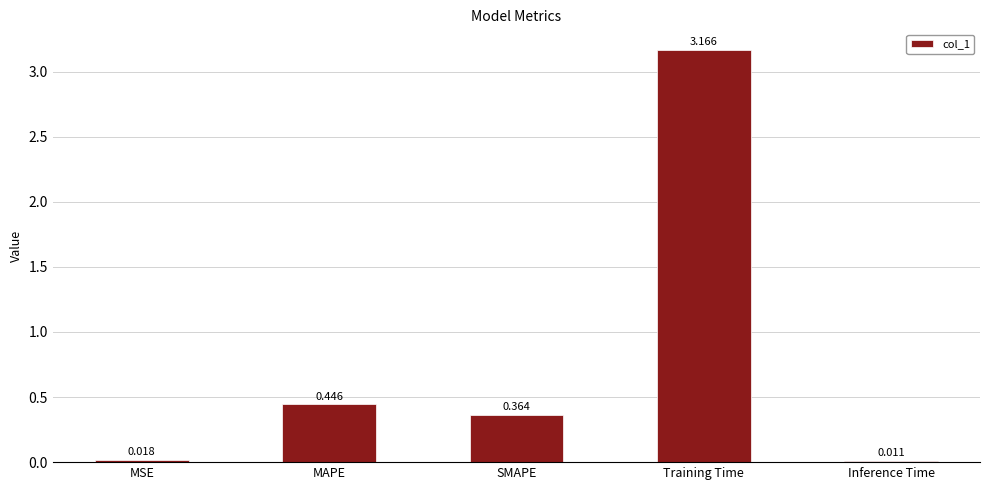

Rank the categories by value from highest to lowest.

Training Time, MAPE, SMAPE, MSE, Inference Time